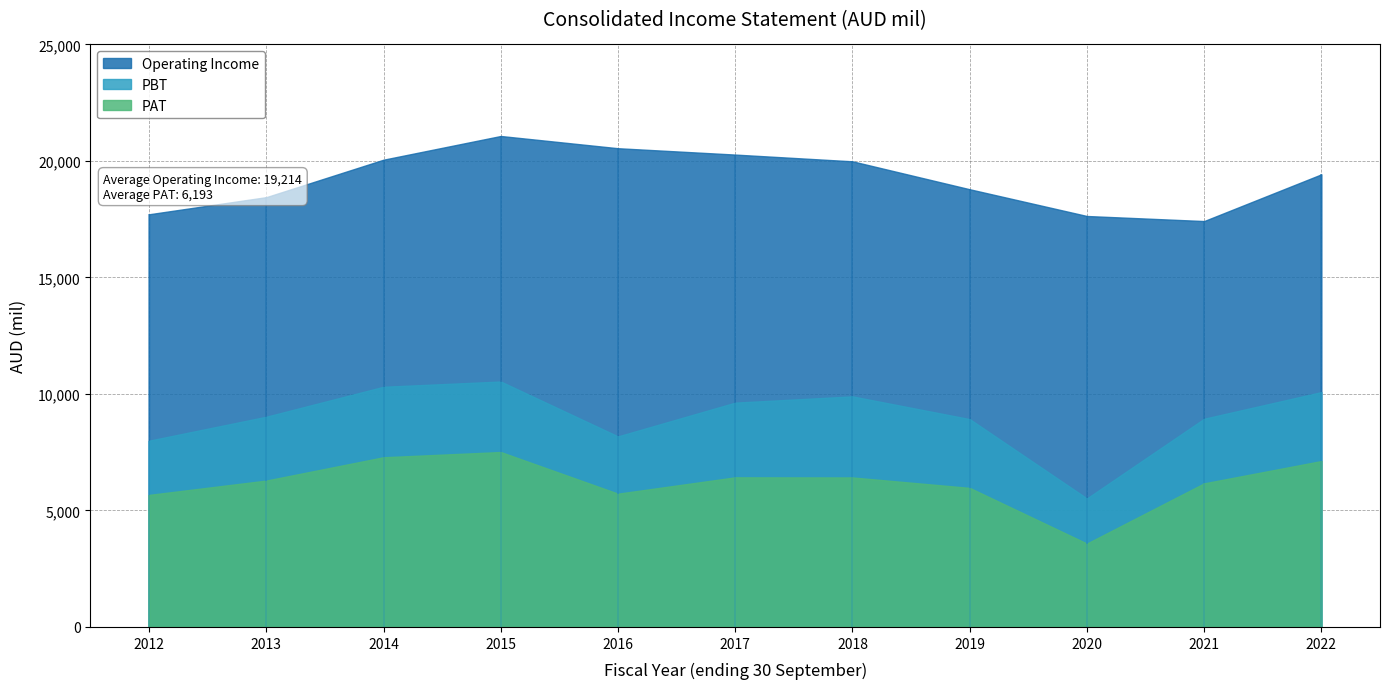

What is the greatest value displayed?

21071